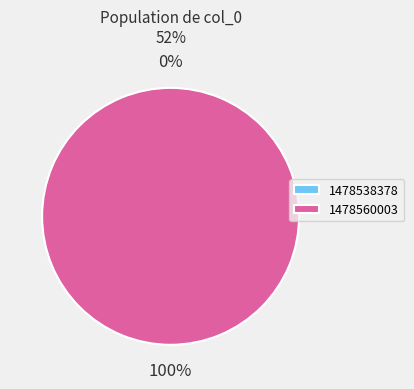

Does any single category account for the majority?

Yes